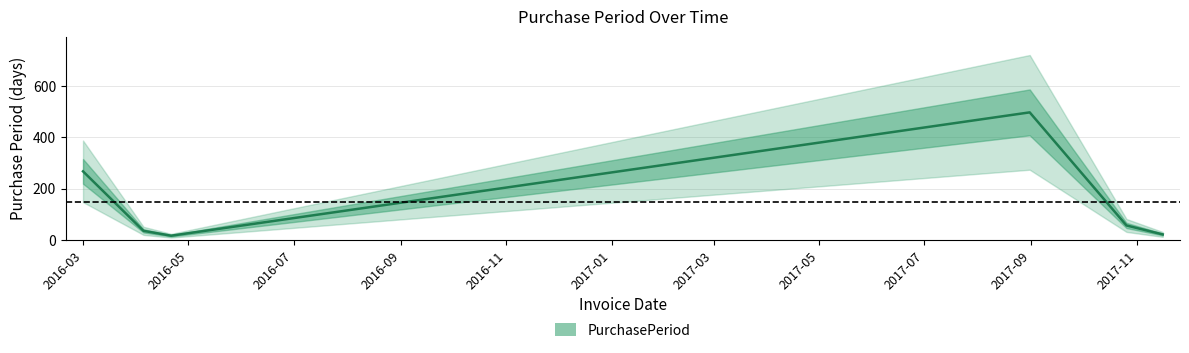

What is the value of the 4th point from the left?

497